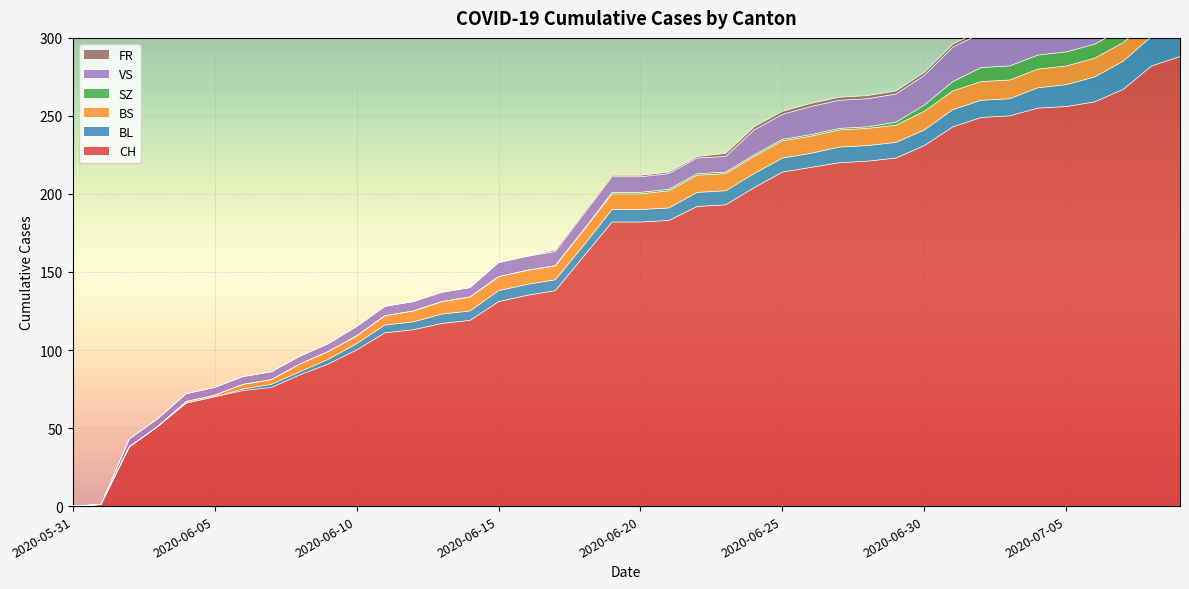

How many values in the BS series exceed 10?

19